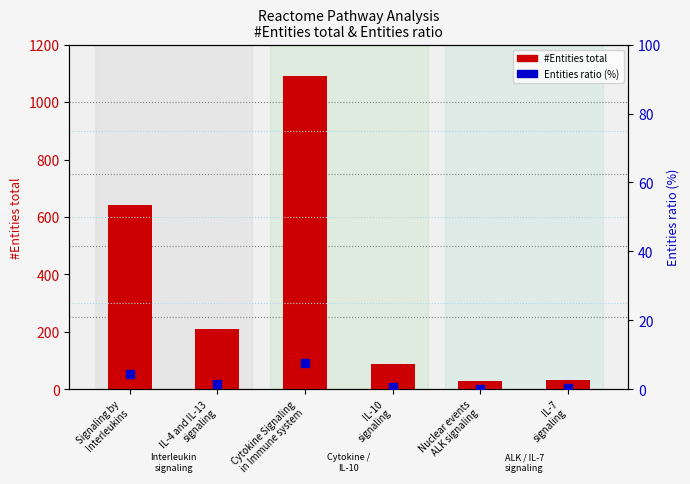

Reading left to right, list all the values displayed in this chart.

#Entities total: Signaling by
Interleukins=643.0	IL-4 and IL-13
signaling=211.0	Cytokine Signaling
in Immune system=1092.0	IL-10
signaling=86.0	Nuclear events
ALK signaling=27.0	IL-7
signaling=31.0
Entities ratio (%): Signaling by
Interleukins=4.4	IL-4 and IL-13
signaling=1.5	Cytokine Signaling
in Immune system=7.5	IL-10
signaling=0.6	Nuclear events
ALK signaling=0.2	IL-7
signaling=0.2